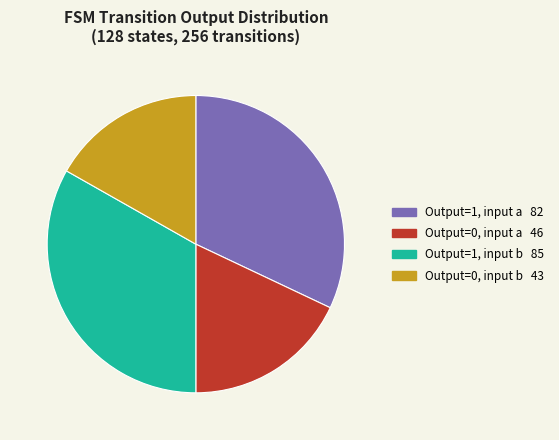

Is it true that Output=1, input b 85 is 22% of the pie?

False